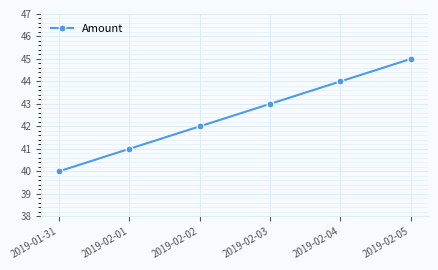

Does the chart display data point markers on the line(s)?

Yes